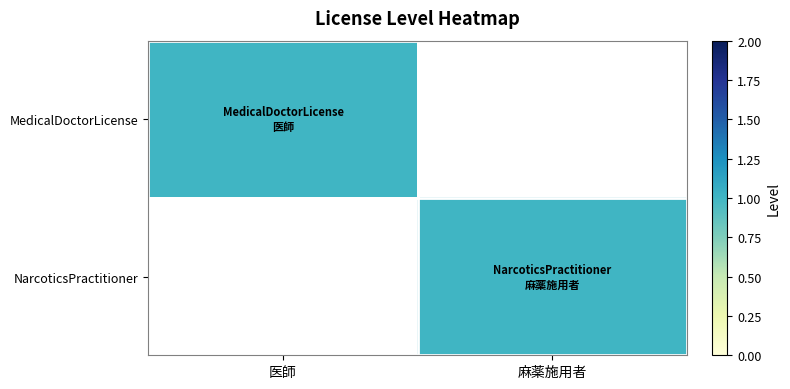

What is the maximum value shown in the chart?

1